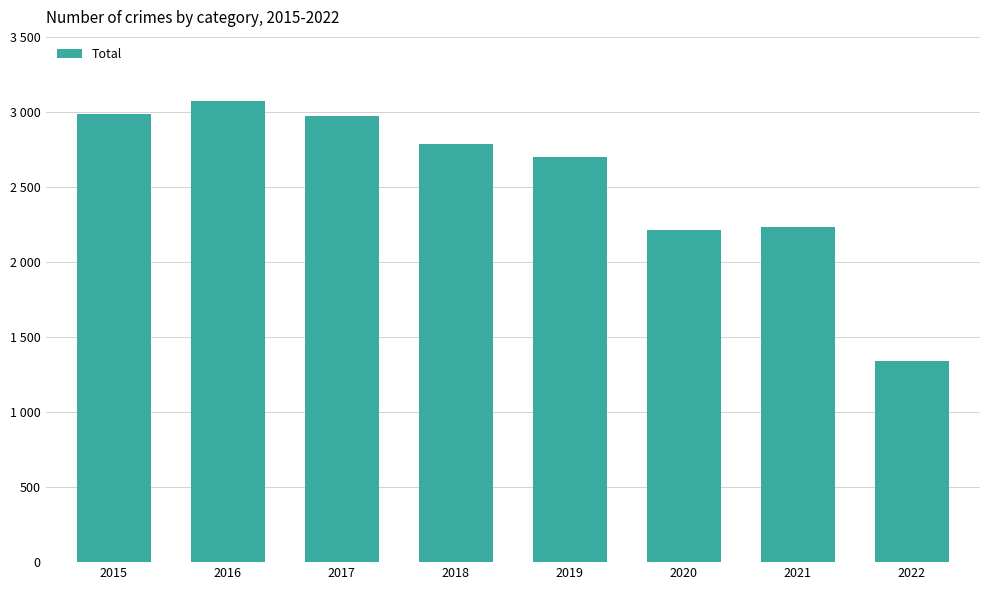

Are the bars grouped side by side (vs. stacked)?

No